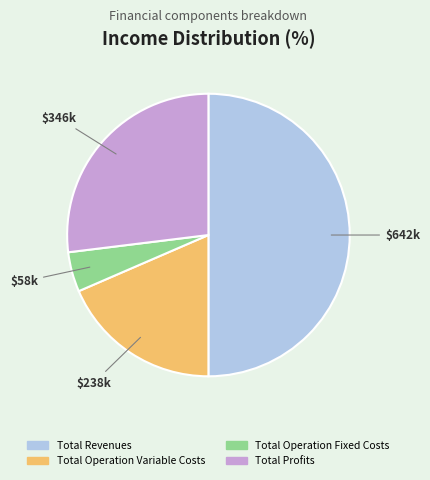

Rank the categories by value from highest to lowest.

Total Revenues, Total Profits, Total Operation Variable Costs, Total Operation Fixed Costs